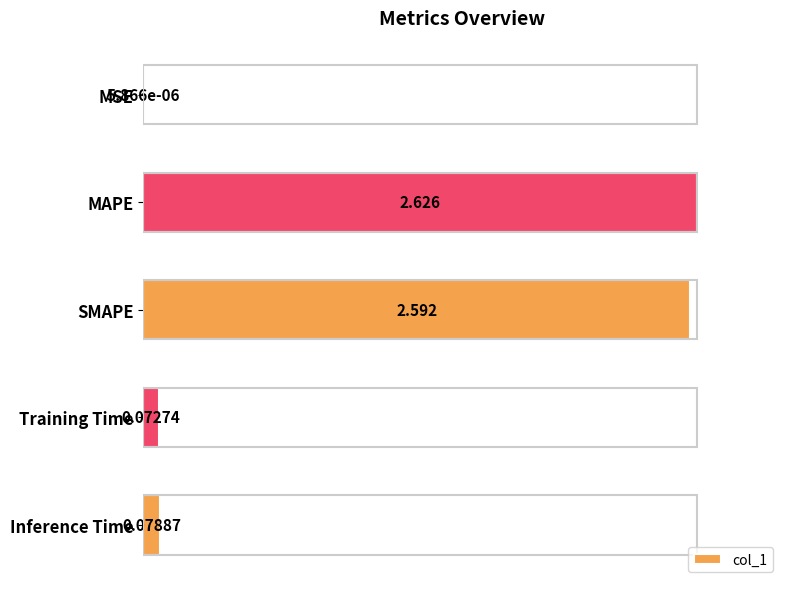

Between MSE and Training Time, which is larger?

Training Time